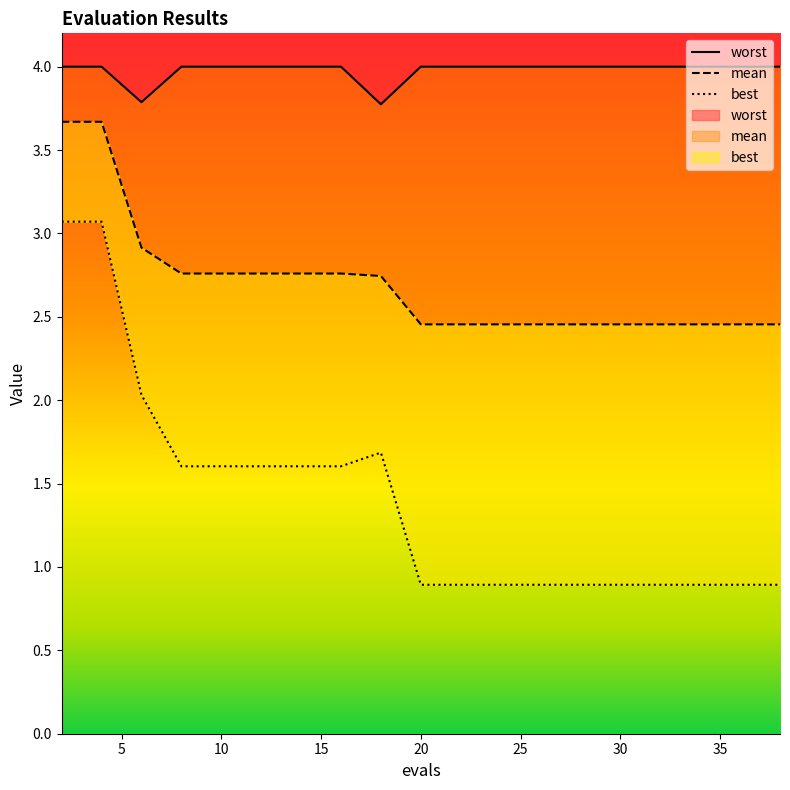

Reading right to left, what are all the values shown in this chart?

mean: 2.5	2.5	2.5	2.5	2.5	2.5	2.5	2.5	2.5	2.5	2.7	2.8	2.8	2.8	2.8	2.8	2.9	3.7	3.7
best: 0.9	0.9	0.9	0.9	0.9	0.9	0.9	0.9	0.9	0.9	1.7	1.6	1.6	1.6	1.6	1.6	2.0	3.1	3.1
worst: 4.0	4.0	4.0	4.0	4.0	4.0	4.0	4.0	4.0	4.0	3.8	4.0	4.0	4.0	4.0	4.0	3.8	4.0	4.0